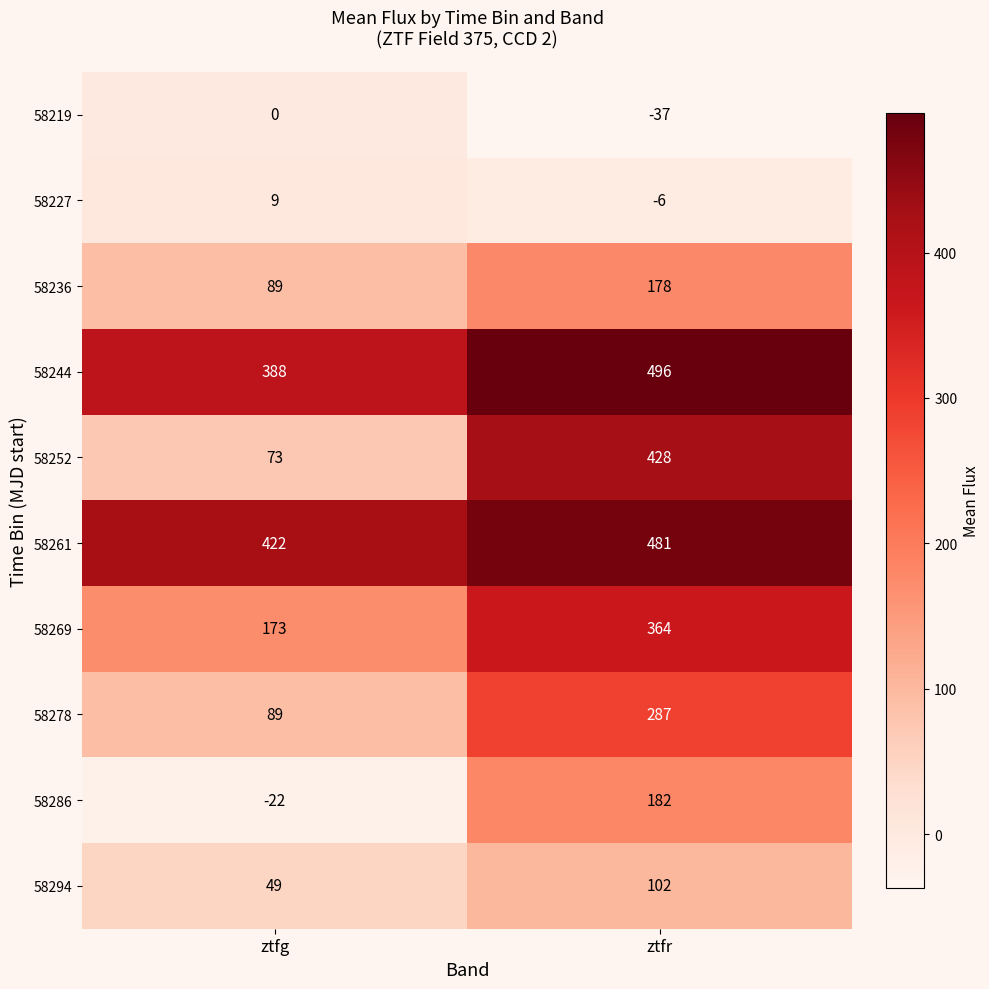

What is the difference between the maximum and minimum values in the 58227 series?

15